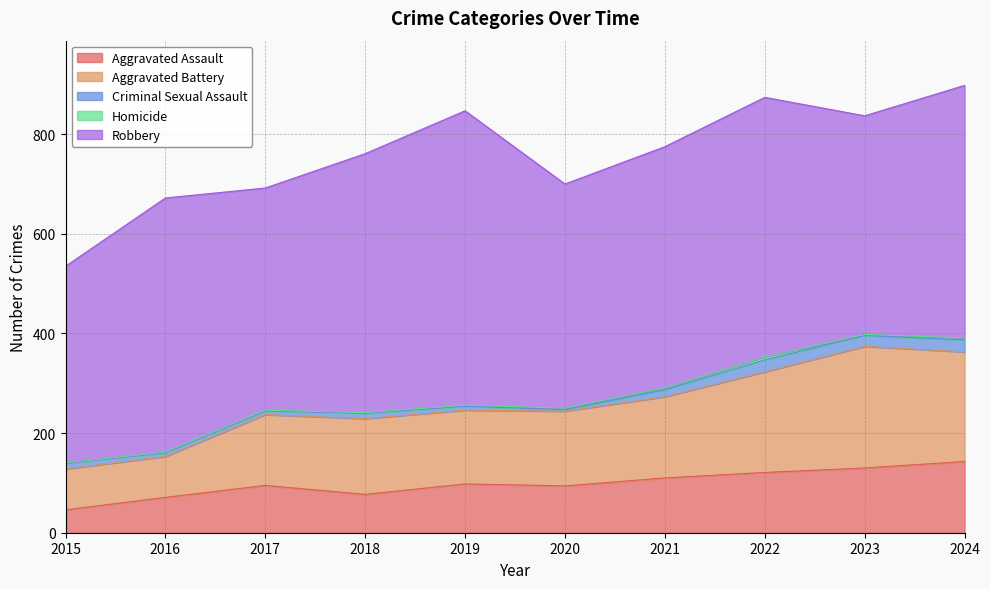

In Aggravated Battery, how many points are lower than both neighbors (excluding endpoints)?

1